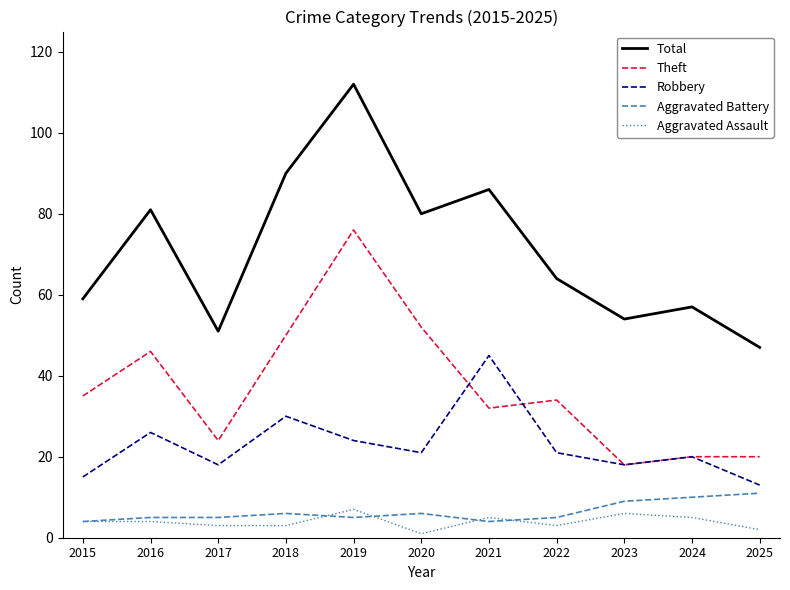

What is the difference between the maximum and minimum values in the Aggravated Assault series?

6